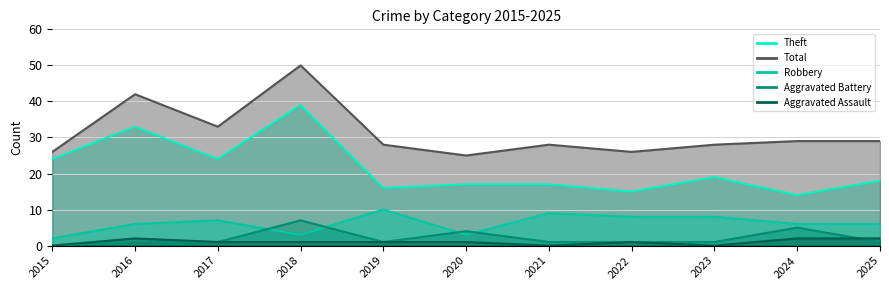

At which label does Total reach its minimum?

2020